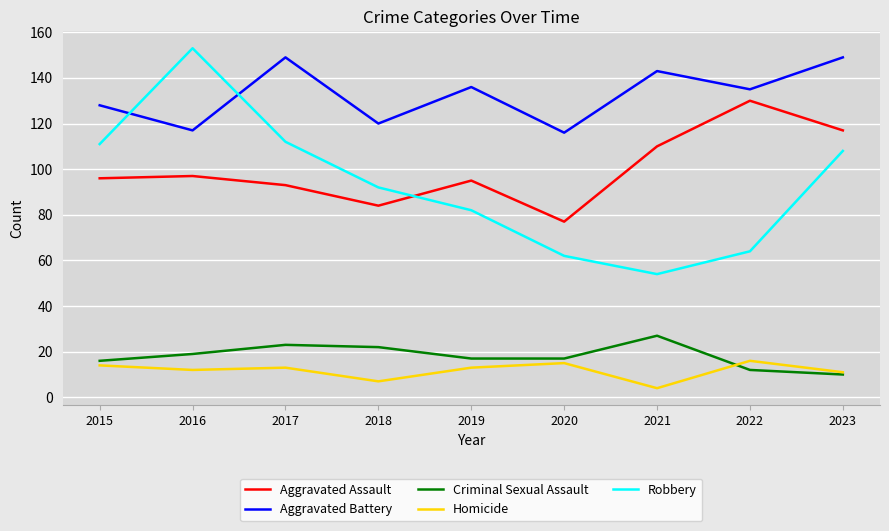

How many times do Robbery and Aggravated Assault cross each other?

1